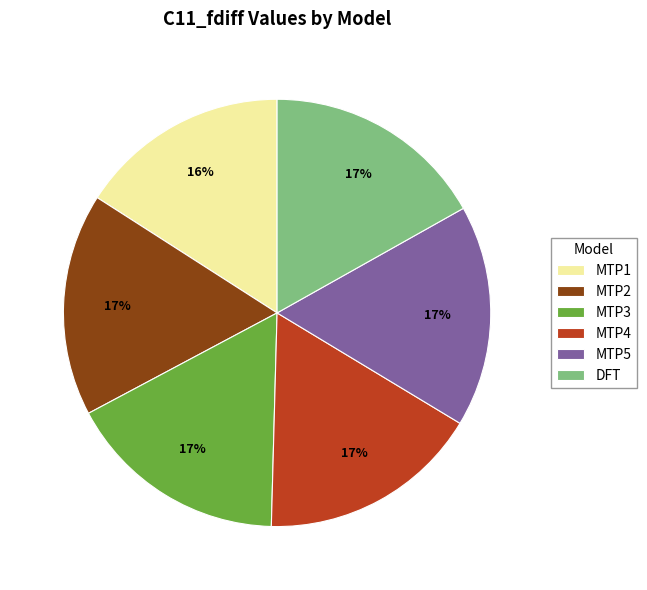

Count the number of slices in the pie.

6